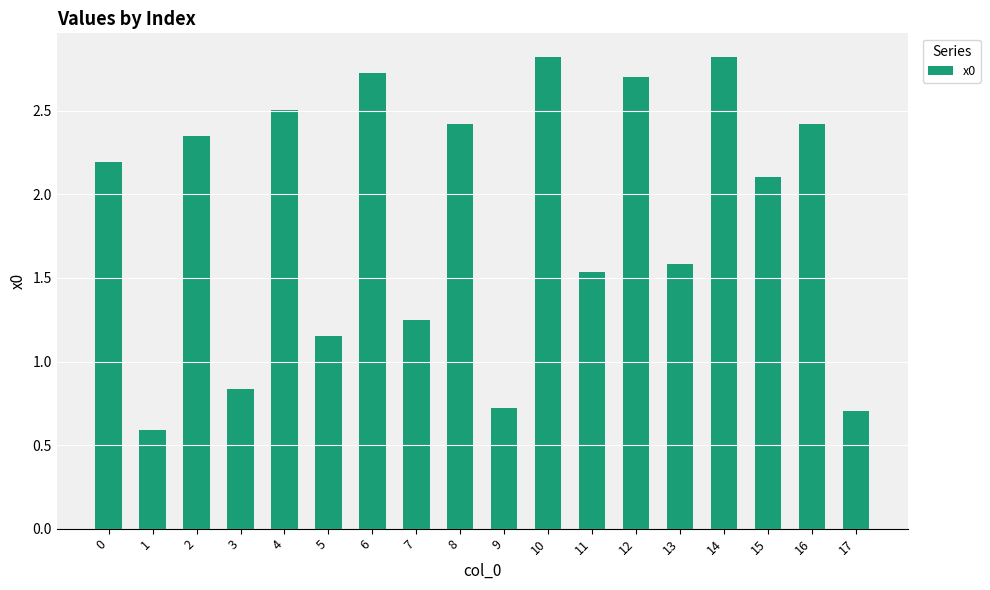

What is the greatest value displayed?

2.8